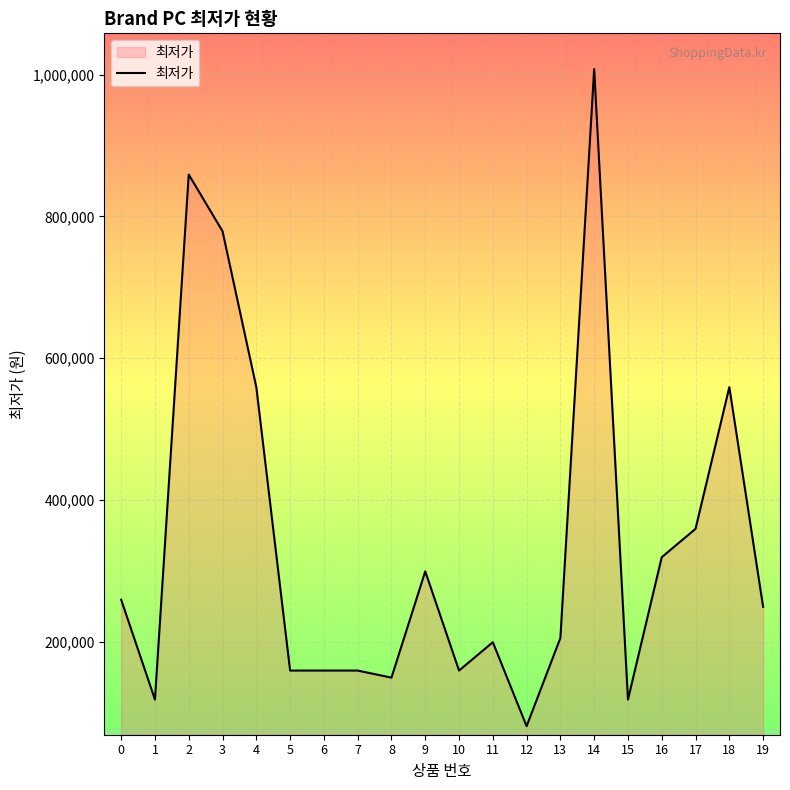

What is the difference between the maximum and minimum values?

927390